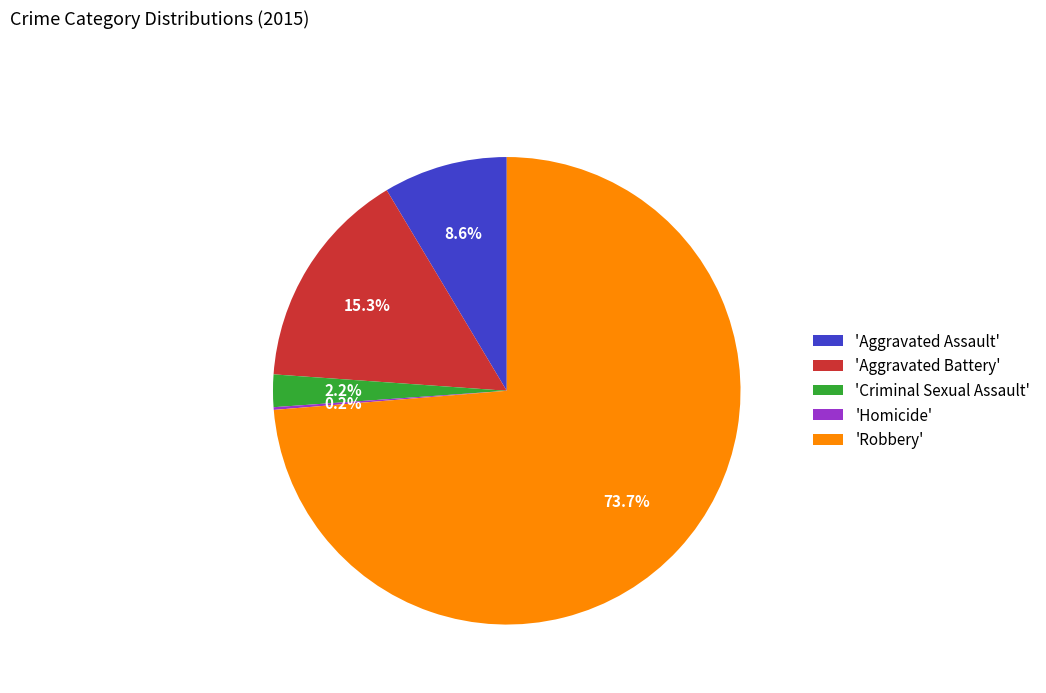

Which has a higher value, 'Aggravated Battery' or 'Criminal Sexual Assault'?

'Aggravated Battery'